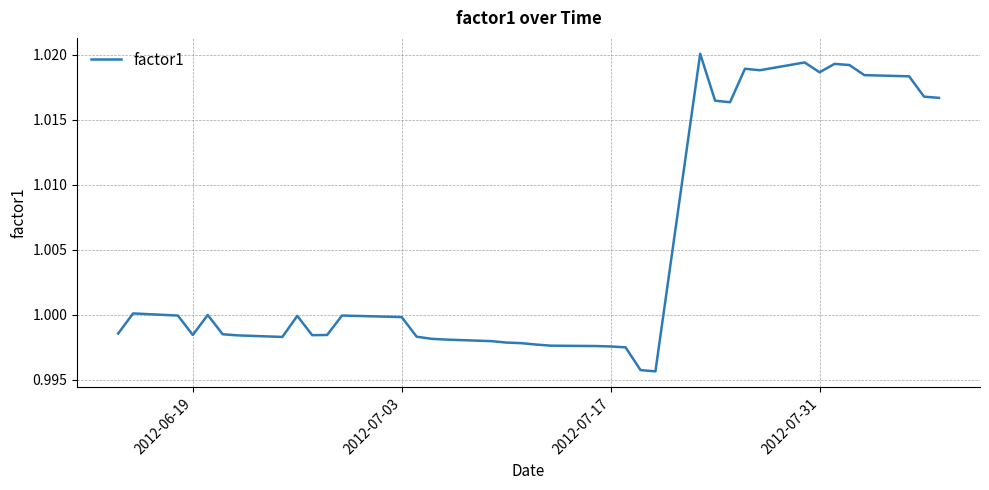

Does the chart have visible grid lines?

Yes